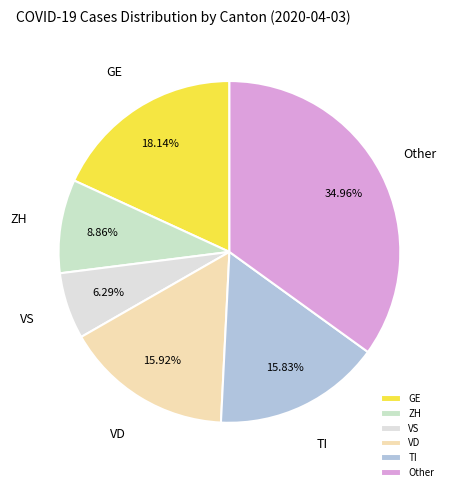

Count the number of slices in the pie.

6